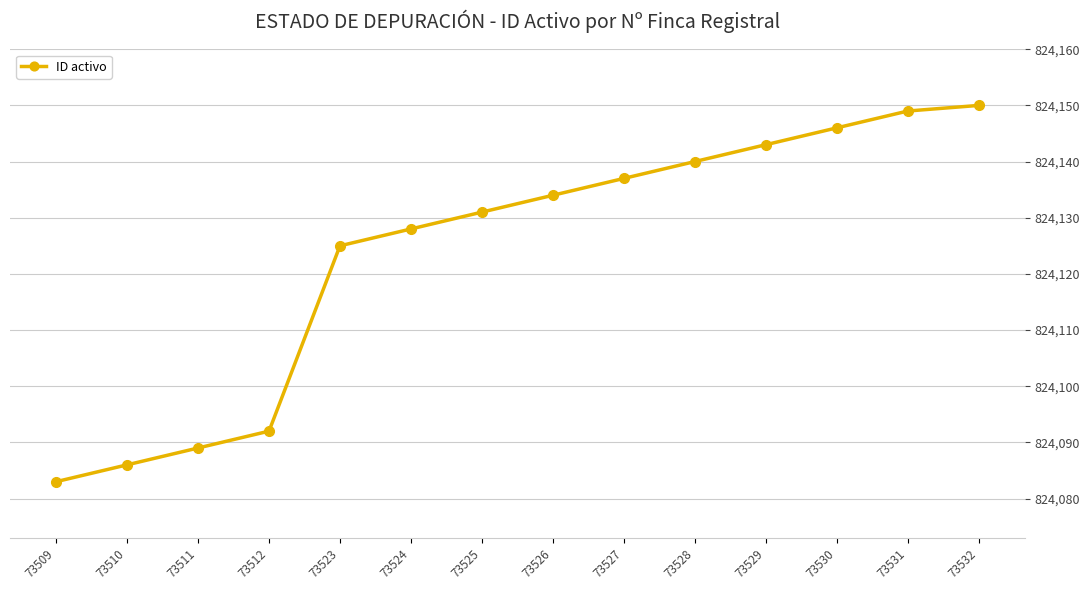

What is the average value?

824124